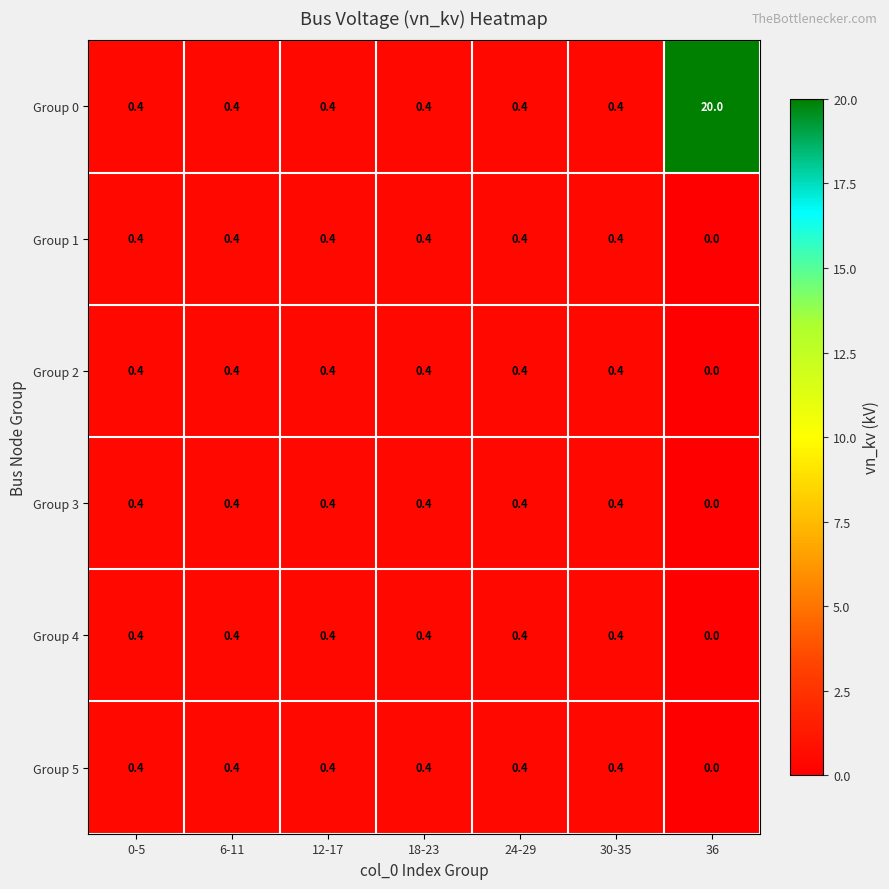

What is the greatest value displayed?

20.0